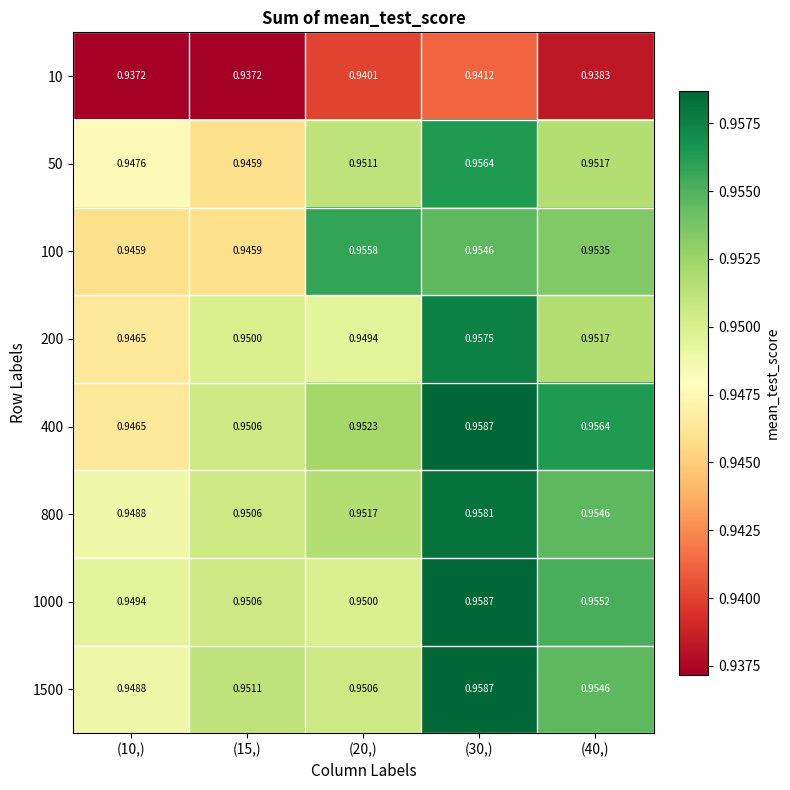

Is the value of 10 at (10,) greater than the value of 100 at (10,)?

No